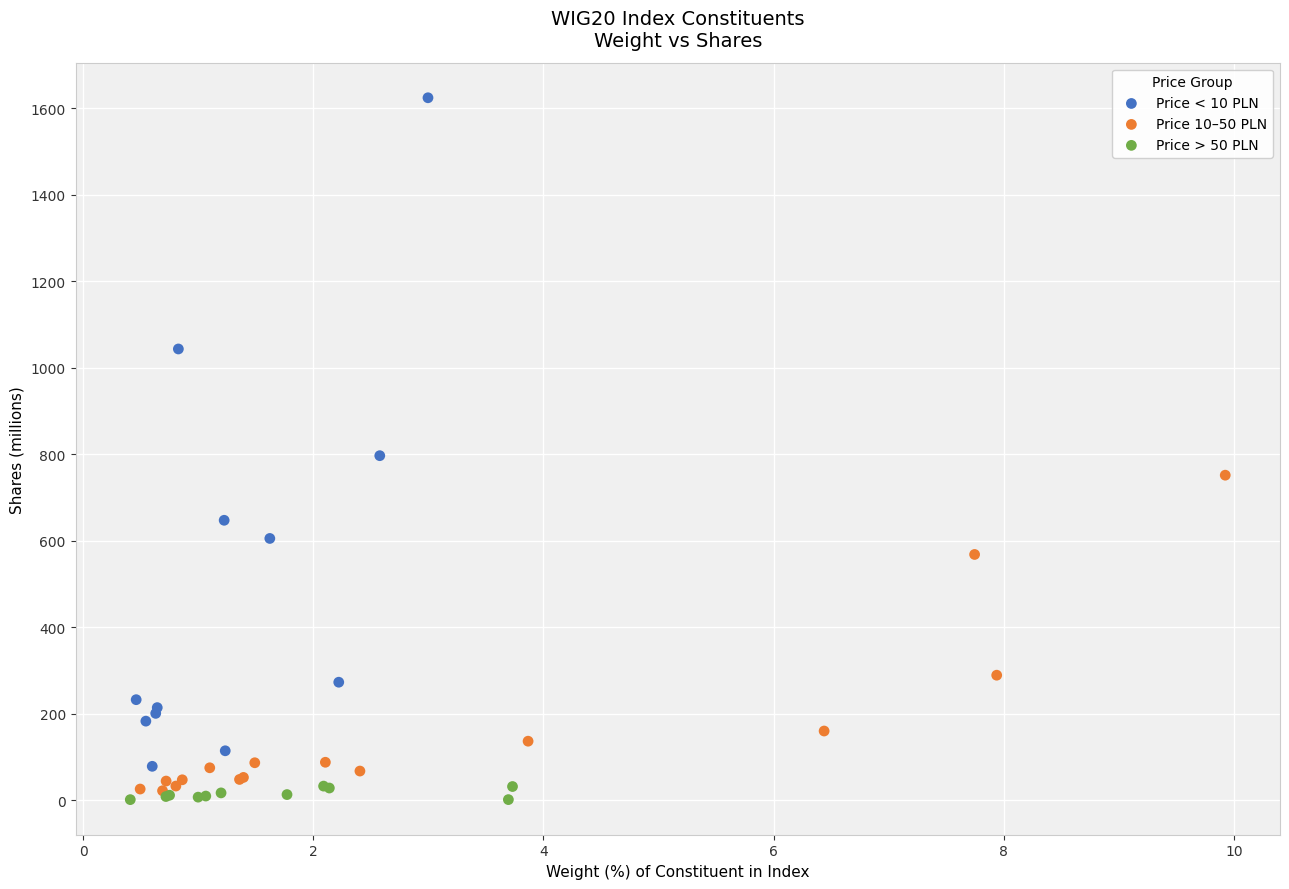

What are all the series names shown in the legend?

Price < 10 PLN, Price 10–50 PLN, Price > 50 PLN